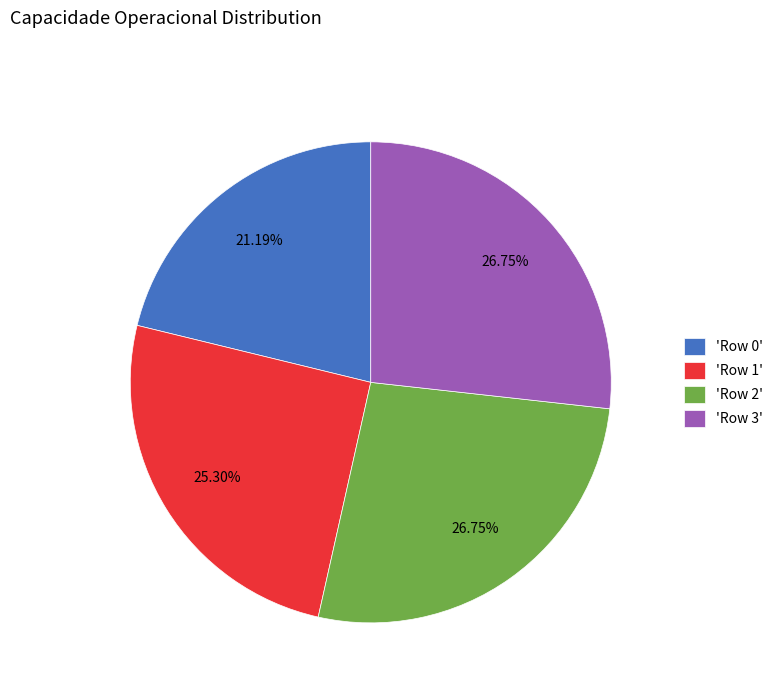

Does any single category account for the majority?

No